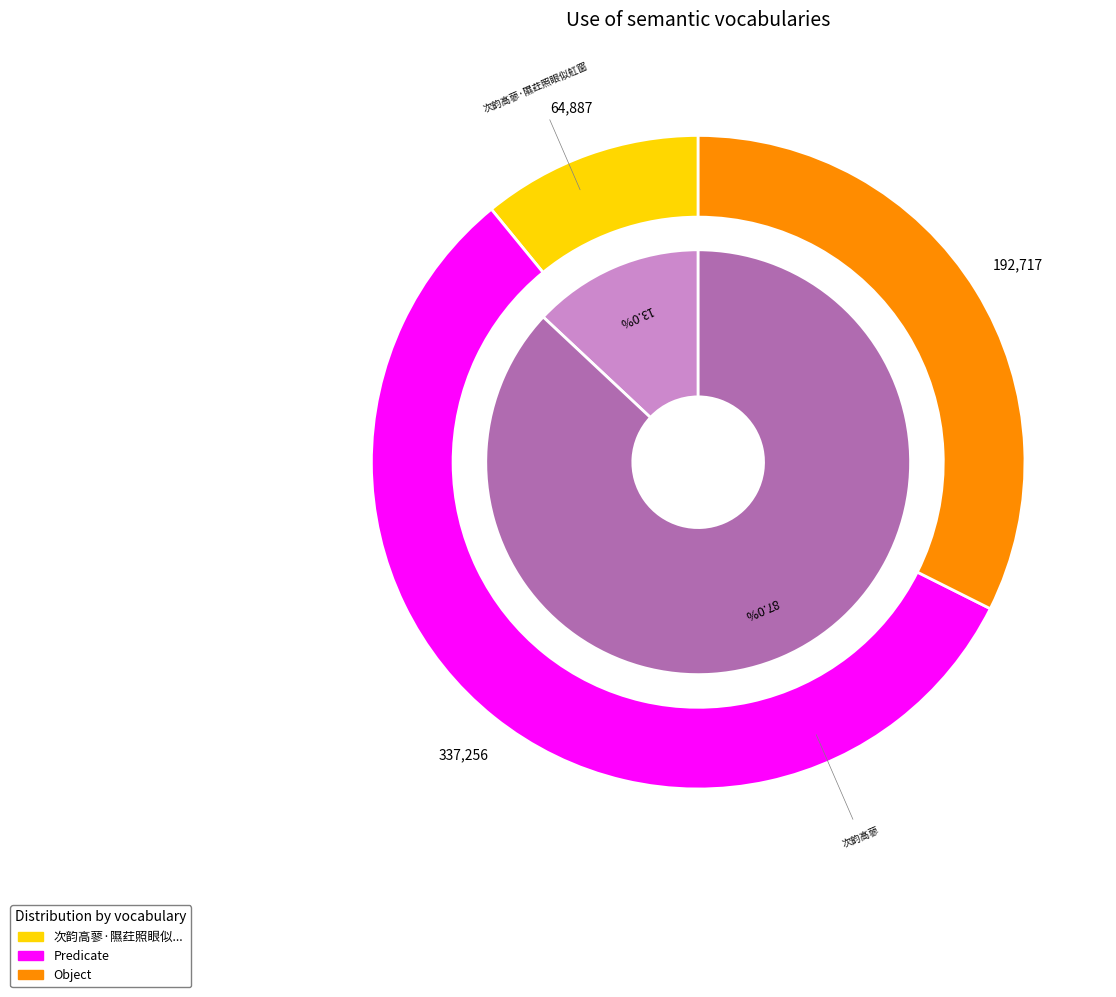

Which category has the smallest portion of the pie?

次韵高蓼·隰荭照眼似舡窗